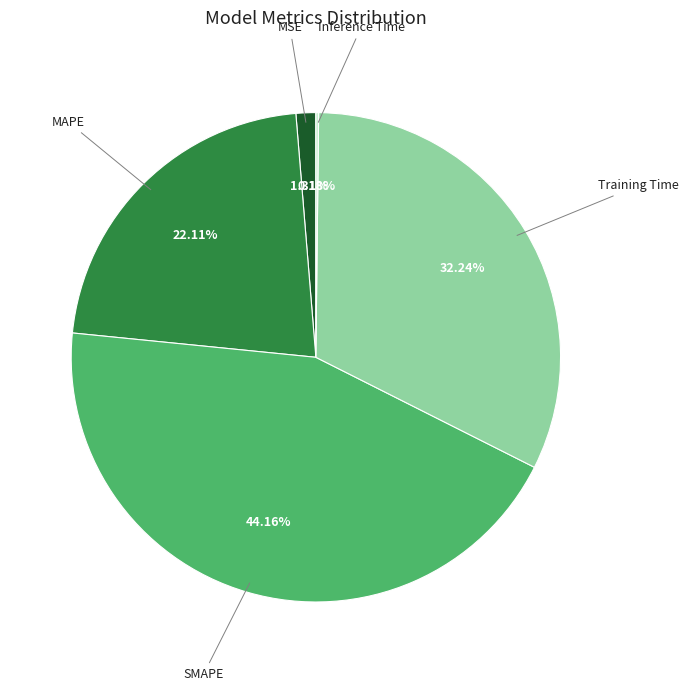

Is there a majority slice in this chart?

No